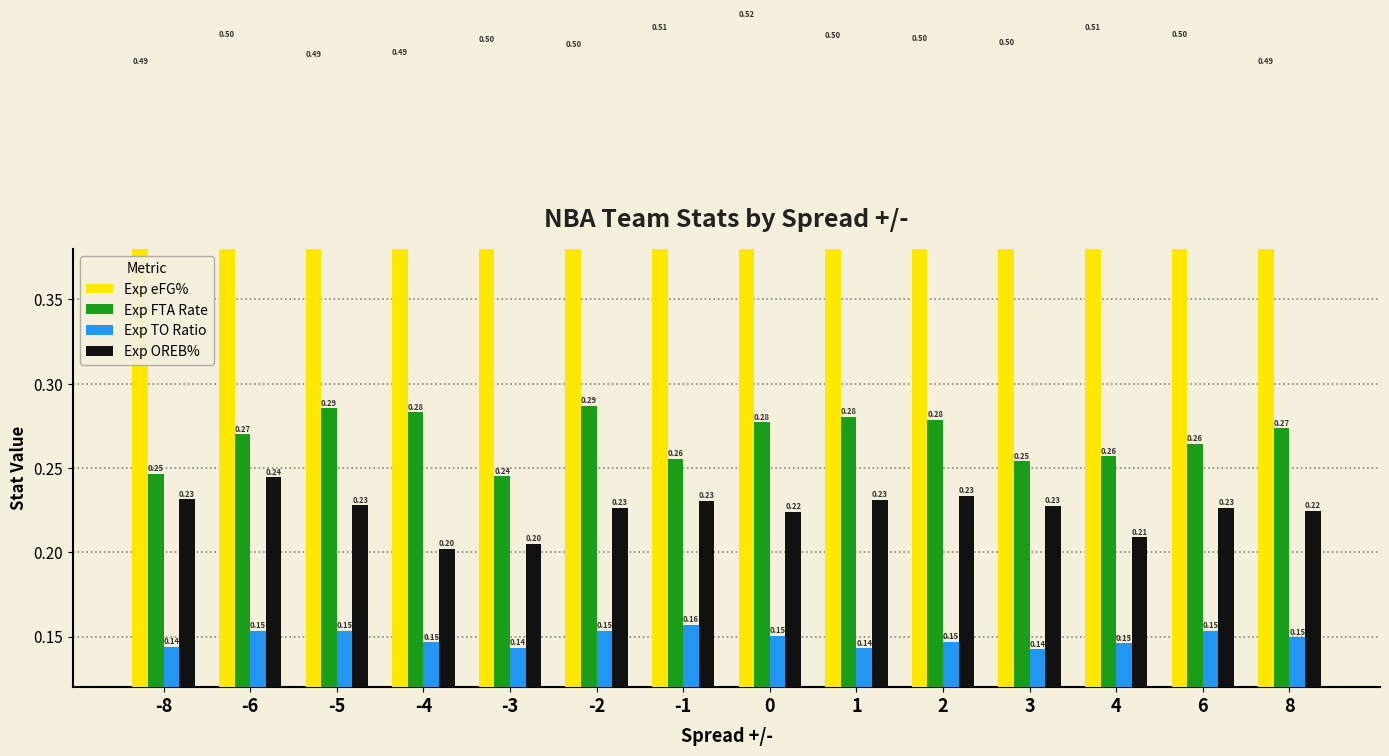

Between -3 and -4, which is larger?

-3